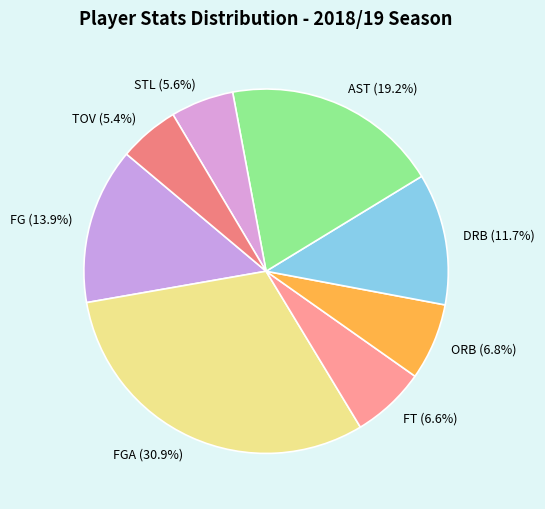

Between FGA and DRB, which is larger?

FGA